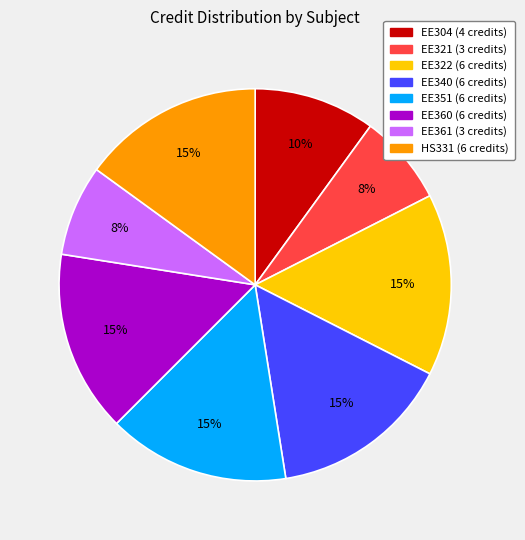

What percentage is the EE304 slice, to the nearest percent?

10%